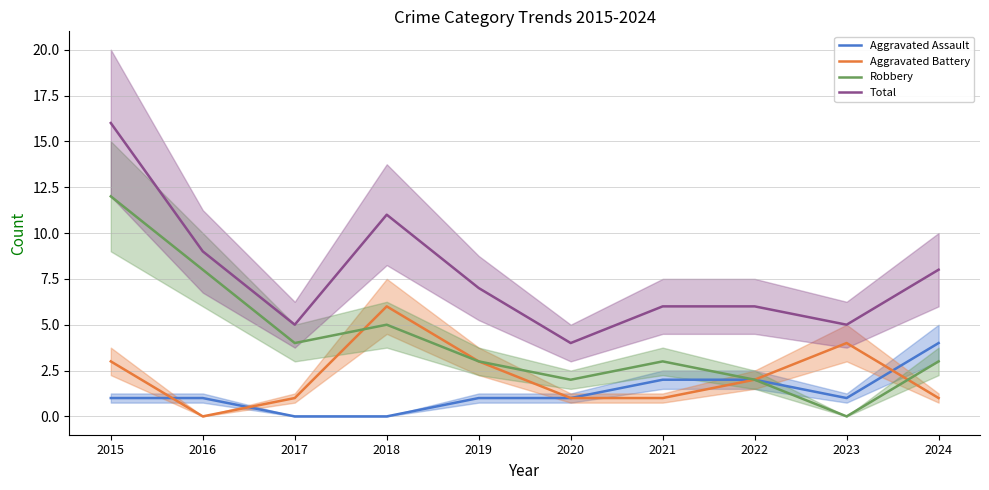

What is the difference between the maximum and second lowest values in the Robbery series?

10